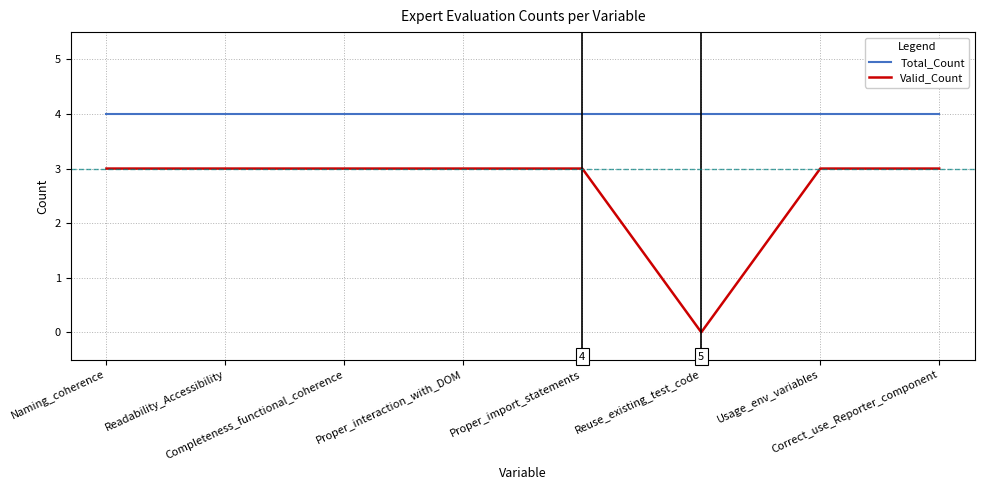

Rank the series at Naming_coherence from highest to lowest value.

Total_Count, Valid_Count